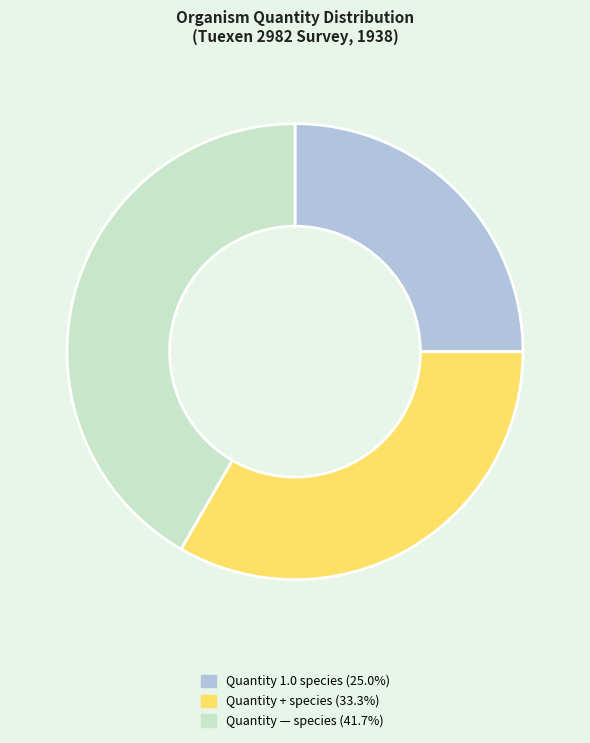

Is there a majority slice in this chart?

No